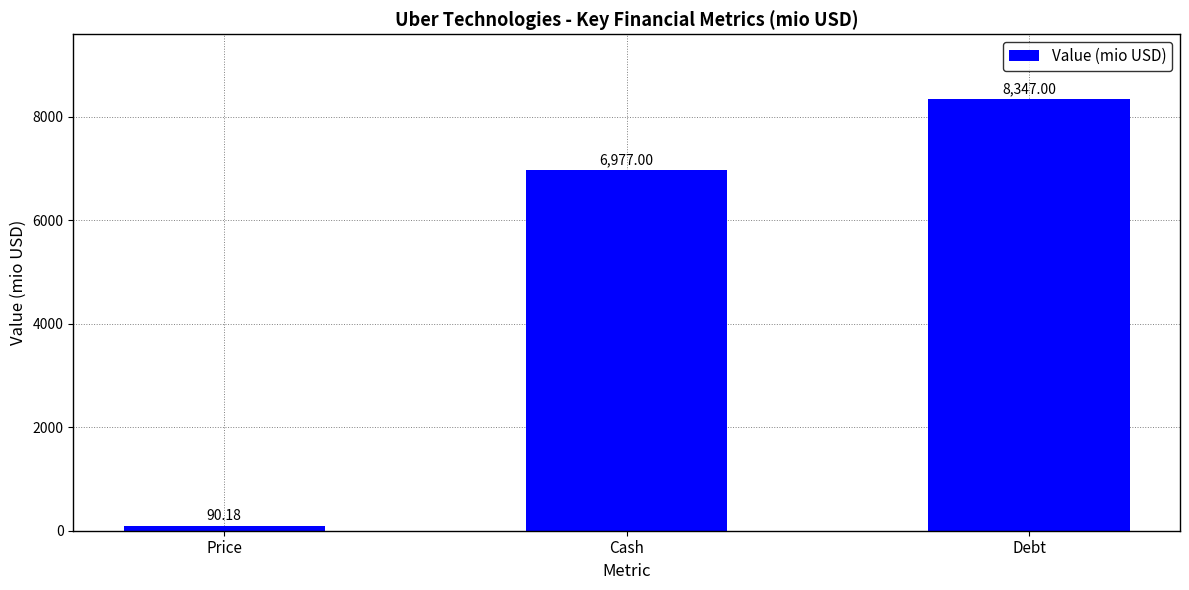

What is the label of the 3rd bar from the right?

Price